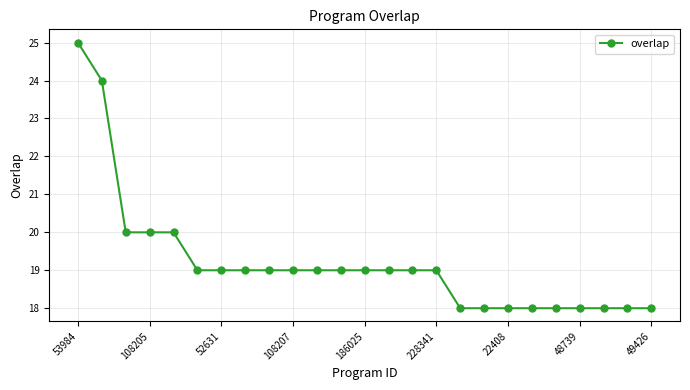

What is the value of the 11th point from the left?

19